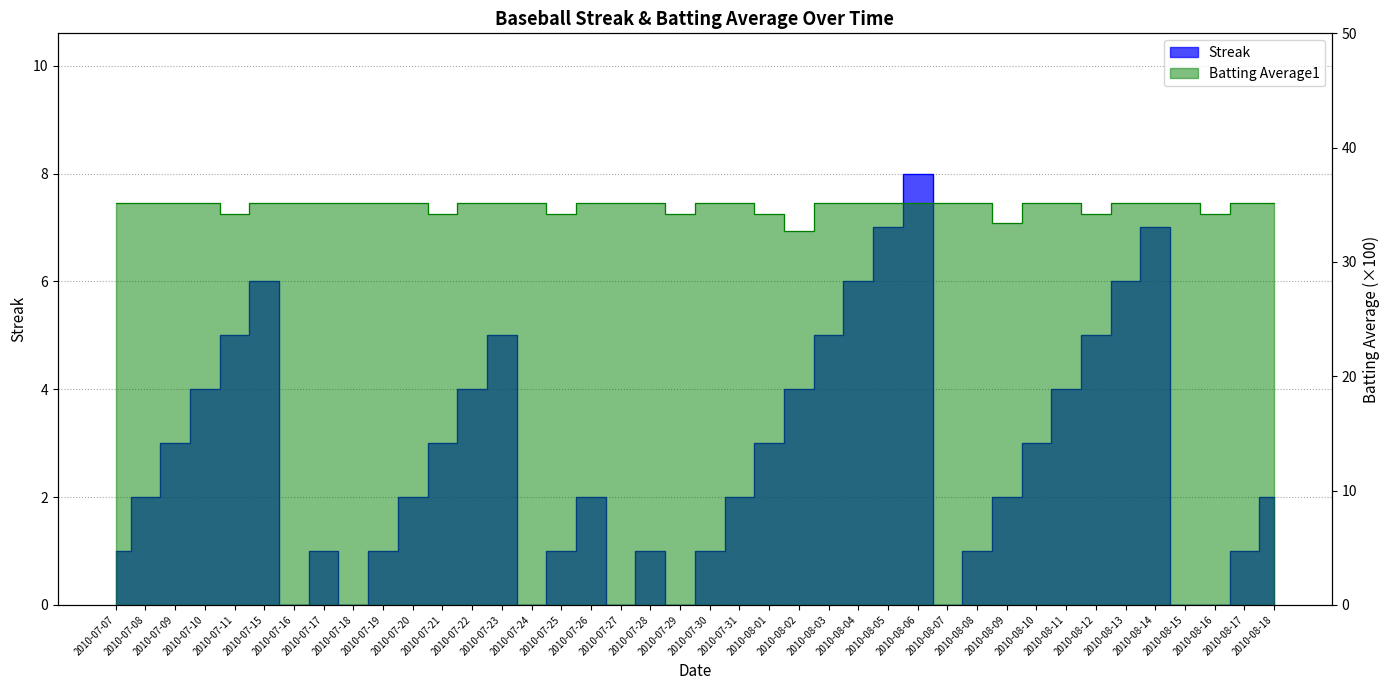

Does the chart have visible grid lines?

Yes